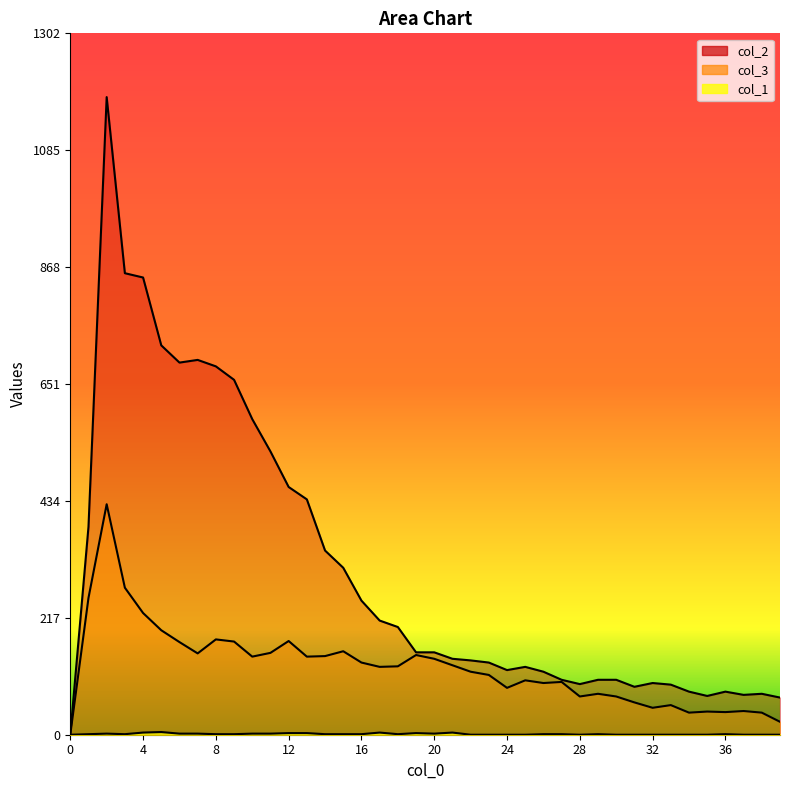

Which series changed the most between 20 and 24?

col_3